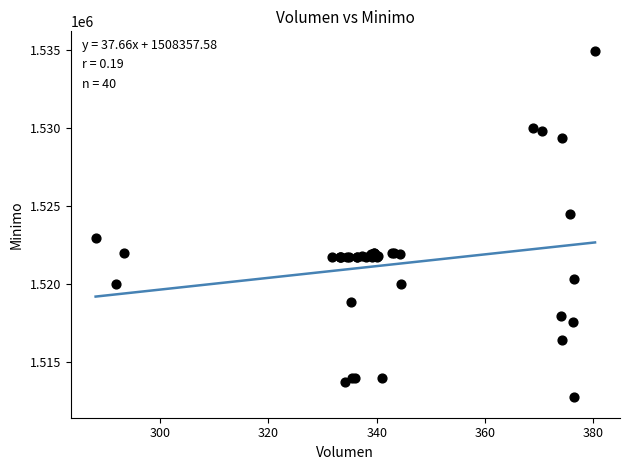

What Y value in the scatter plot is closest to 1523862?

1524513